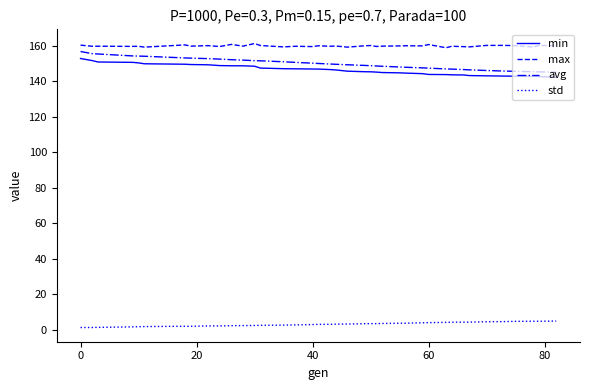

Which series has the largest total across all categories?

max